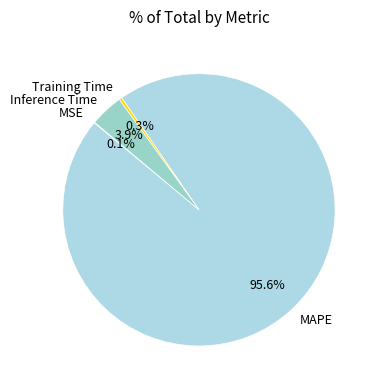

Which category has the biggest portion of the pie?

MAPE